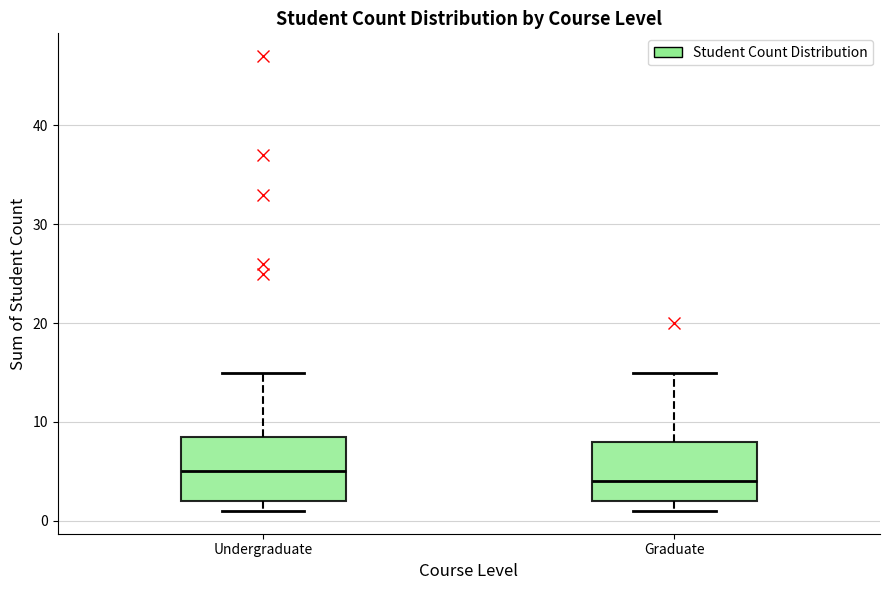

Reading left to right, read every box against the y-axis: the position of its median line, the range the box covers, and the ends of its whiskers. The values are not printed on the chart, so give them approximately, as read against the axis.

Undergraduate: median 5, box 2 to 9, whiskers 1 to 15
Graduate: median 4, box 2 to 8, whiskers 1 to 15